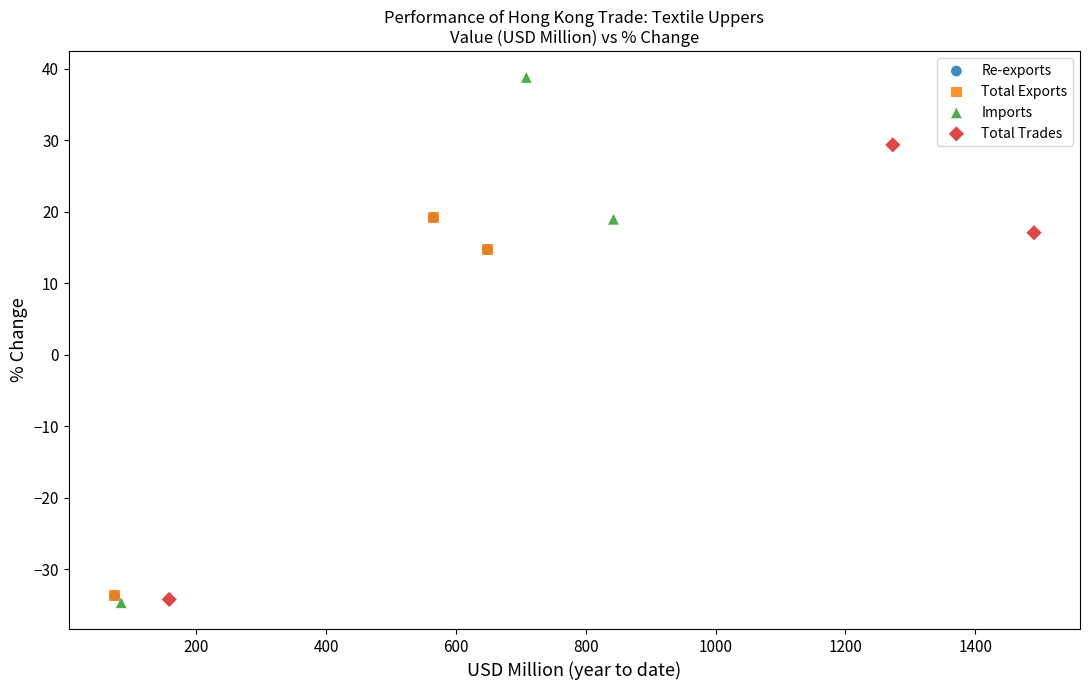

Which series has the largest Y range (max minus min)?

Imports